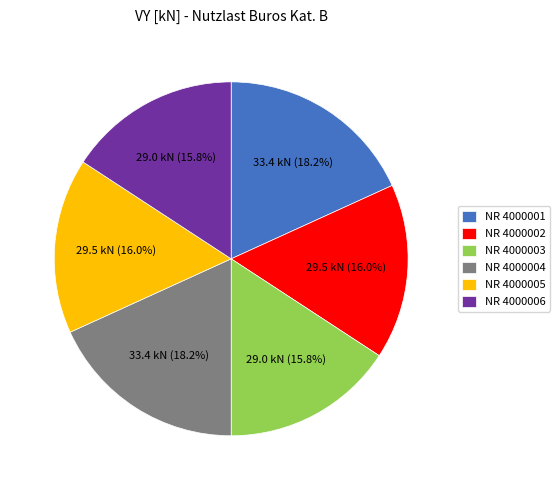

Which has a higher value, NR 4000002 or NR 4000004?

NR 4000004